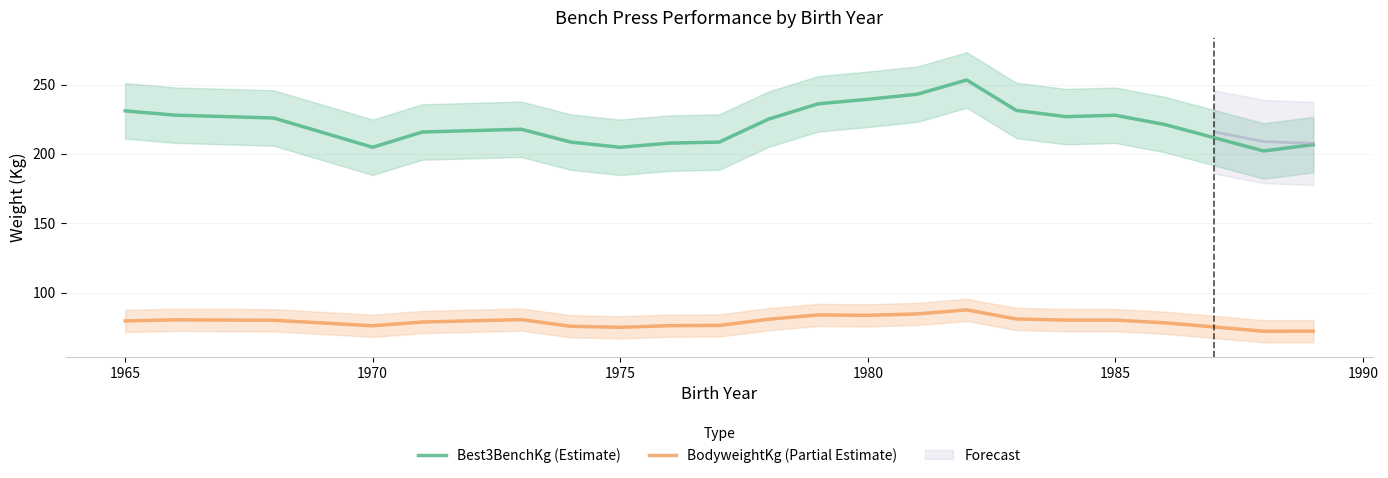

What is the difference between the maximum and minimum values in the BodyweightKg (Partial Estimate) series?

15.4